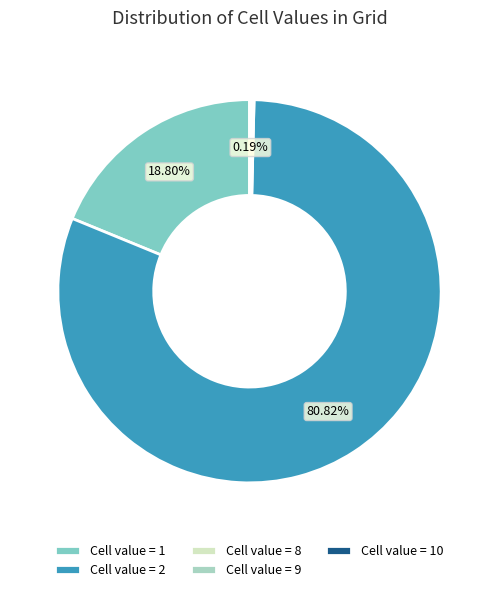

Is there any slice that represents more than half of the pie?

Yes